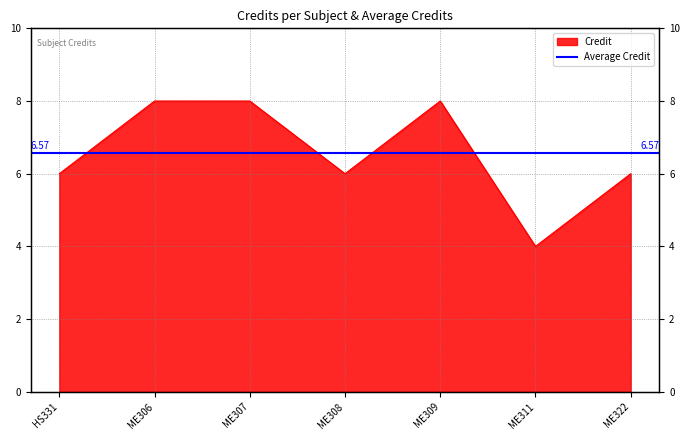

What is the difference between the values at ME306 and ME311?

4